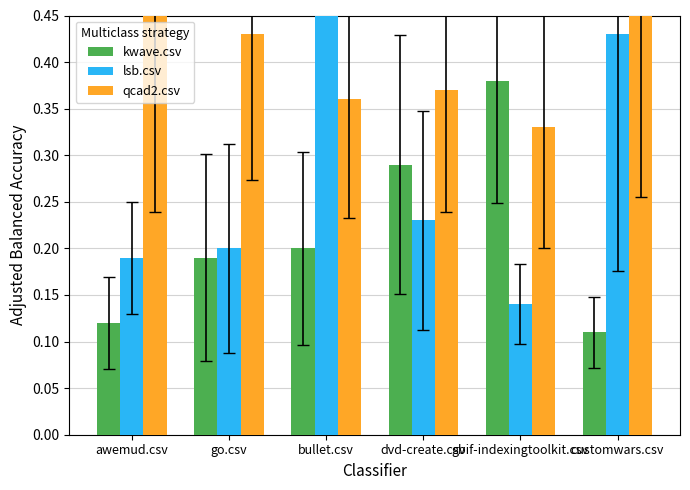

Reading left to right, list all the values displayed in this chart.

kwave.csv: 0.1	0.2	0.2	0.3	0.4	0.1
lsb.csv: 0.2	0.2	0.9	0.2	0.1	0.4
qcad2.csv: 0.5	0.4	0.4	0.4	0.3	0.5